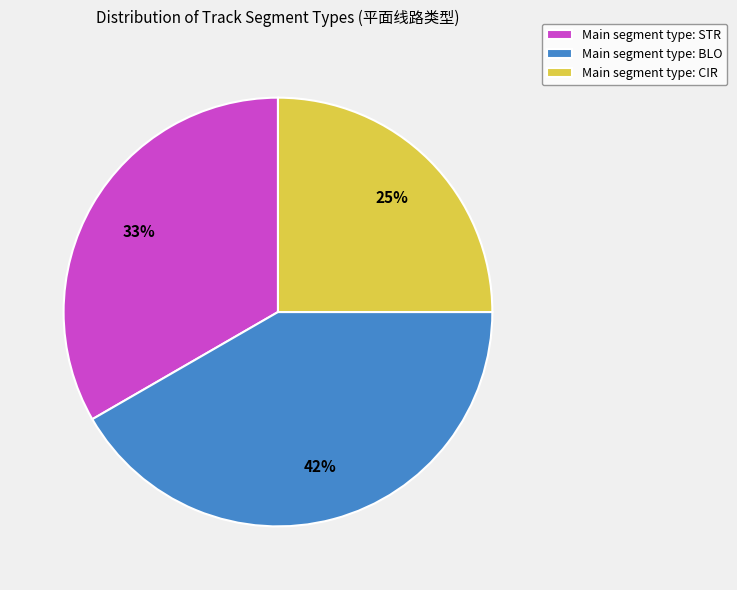

Which has a higher value, Main segment type: CIR or Main segment type: BLO?

Main segment type: BLO